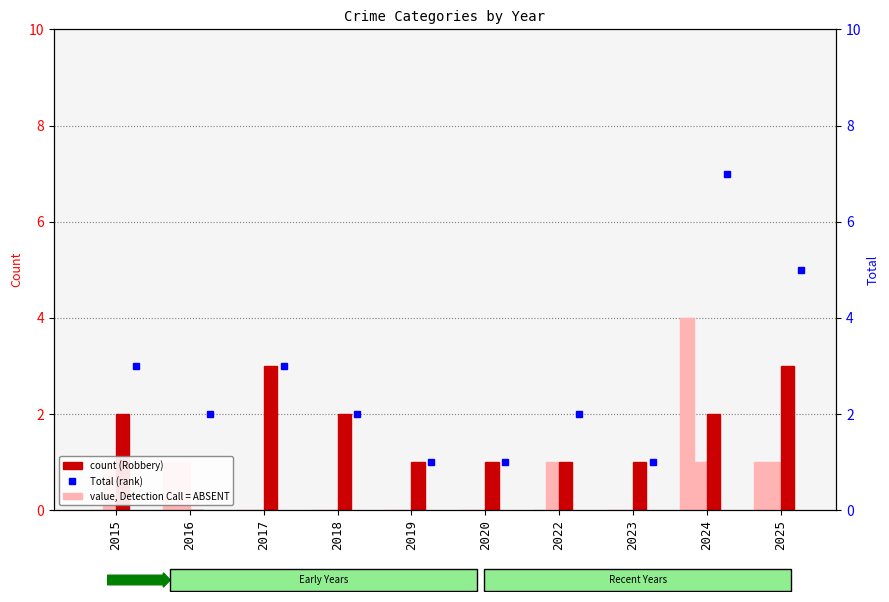

What is the difference between the Aggravated Battery values at 2022 and 2017?

1